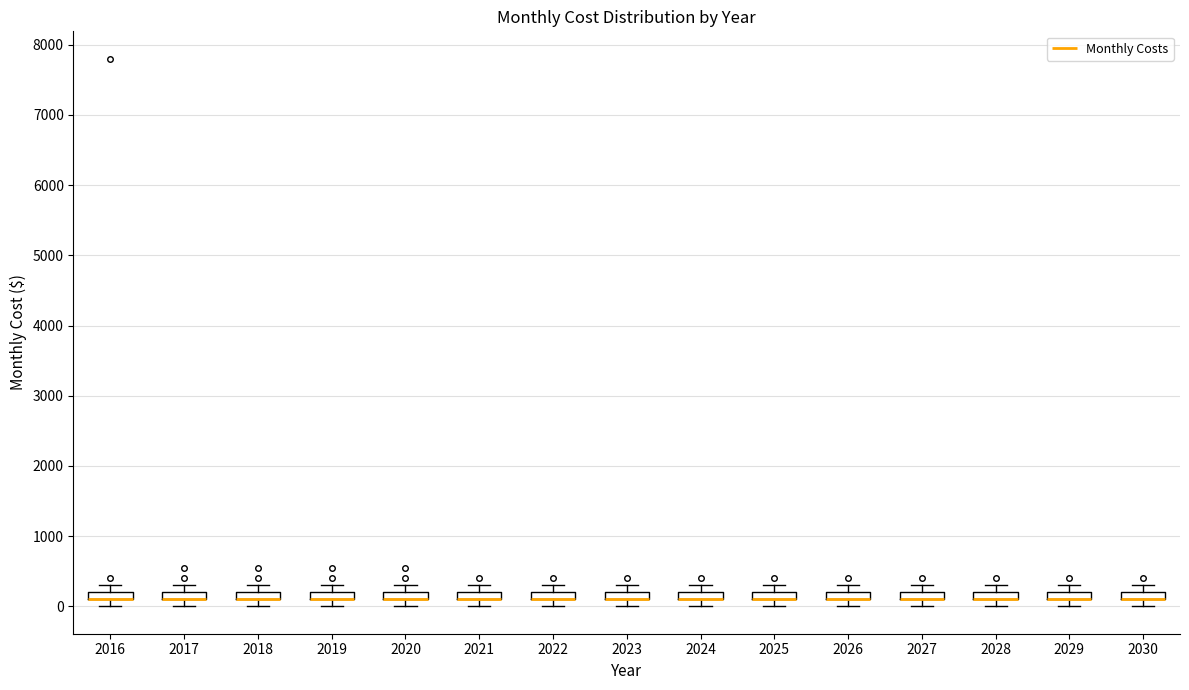

Where is the upper edge of the box at x = 2029 on the y-axis? The values are not printed on the chart, so give them approximately, as read against the axis.

200